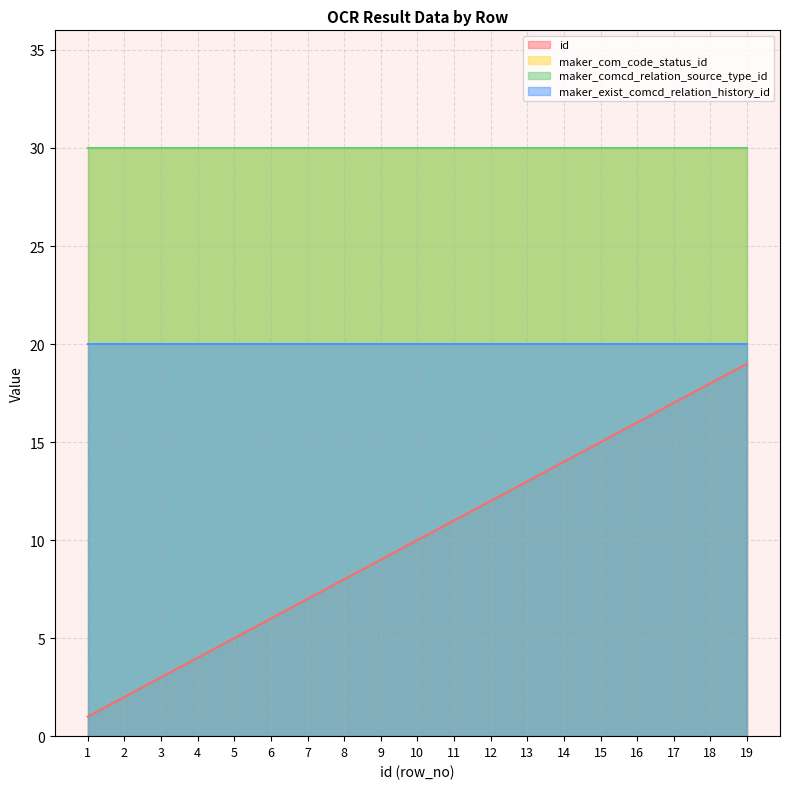

Between 10 and 17, which series saw the biggest shift?

id